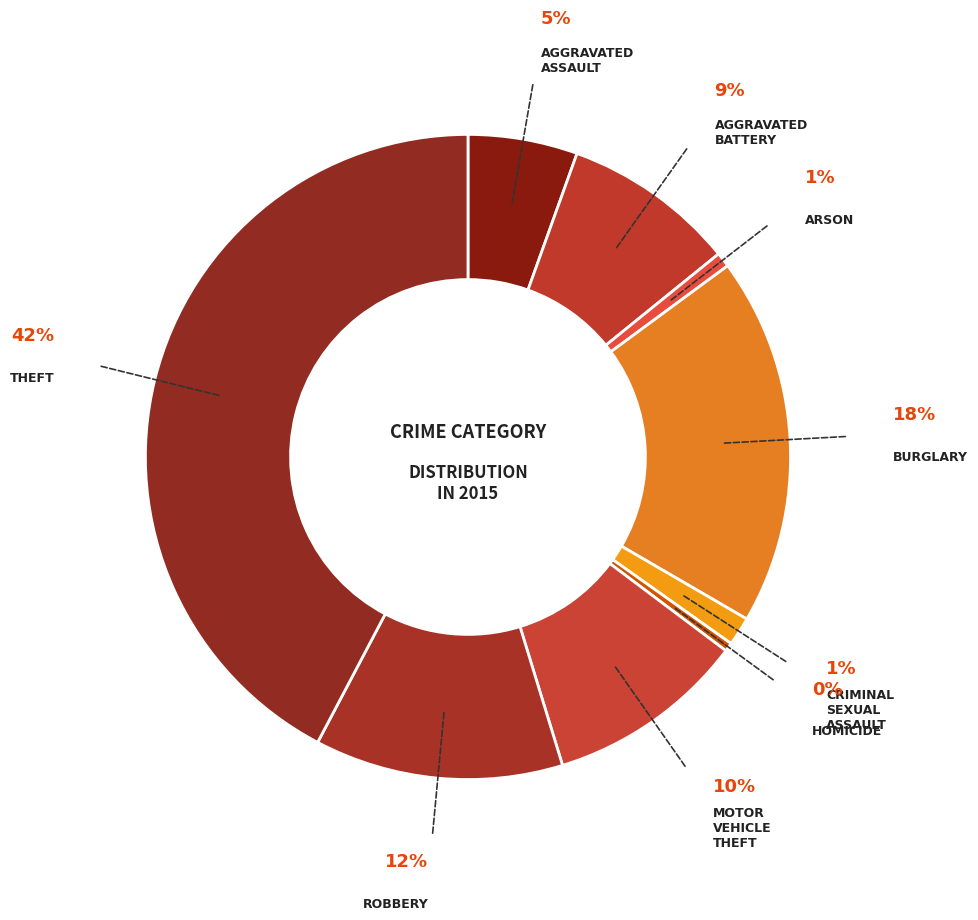

What portion of the pie excludes Criminal Sexual Assault?

98.6%